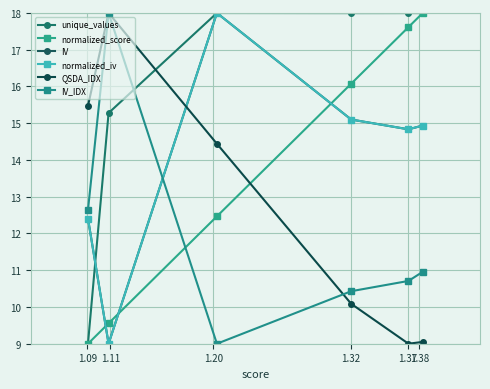

Reading left to right, extract all data points from this chart.

unique_values: 9.0	15.3	18.0	18.0	18.0	18.0
normalized_score: 9.0	9.6	12.5	16.1	17.6	18.0
IV: 12.4	9.0	18.0	15.1	14.8	14.9
normalized_iv: 12.4	9.0	18.0	15.1	14.8	14.9
QSDA_IDX: 15.5	18.0	14.4	10.1	9.0	9.0
IV_IDX: 12.6	18.0	9.0	10.4	10.7	11.0